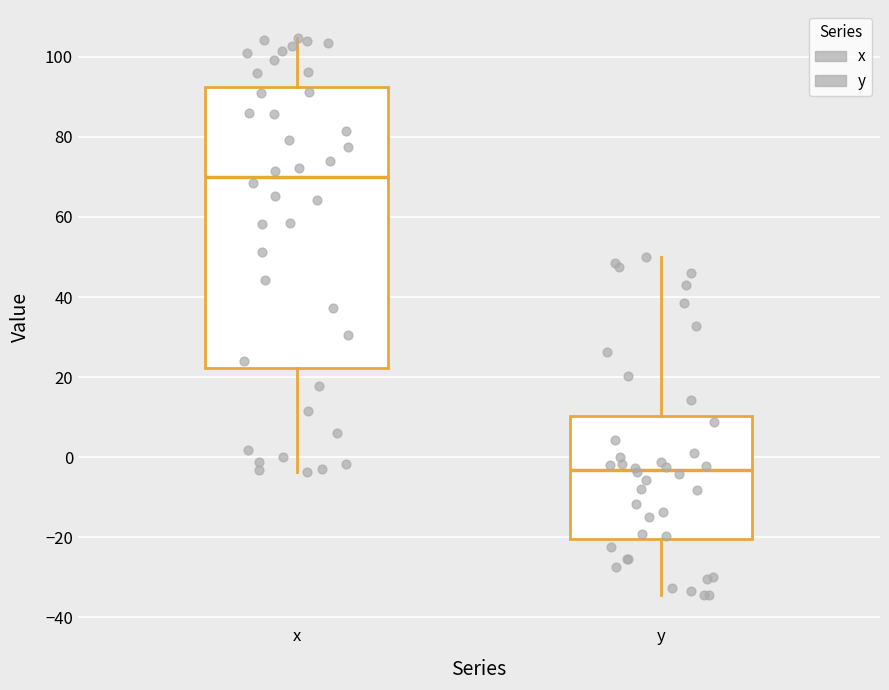

Reading left to right, transcribe this box plot: for each box, give where its median line is, the range the box spans, and where its two whiskers end, as read against the y-axis. The values are not printed on the chart, so give them approximately, as read against the axis.

x: median 70, box 22 to 92, whiskers -4 to 104
y: median -4, box -20 to 10, whiskers -34 to 50